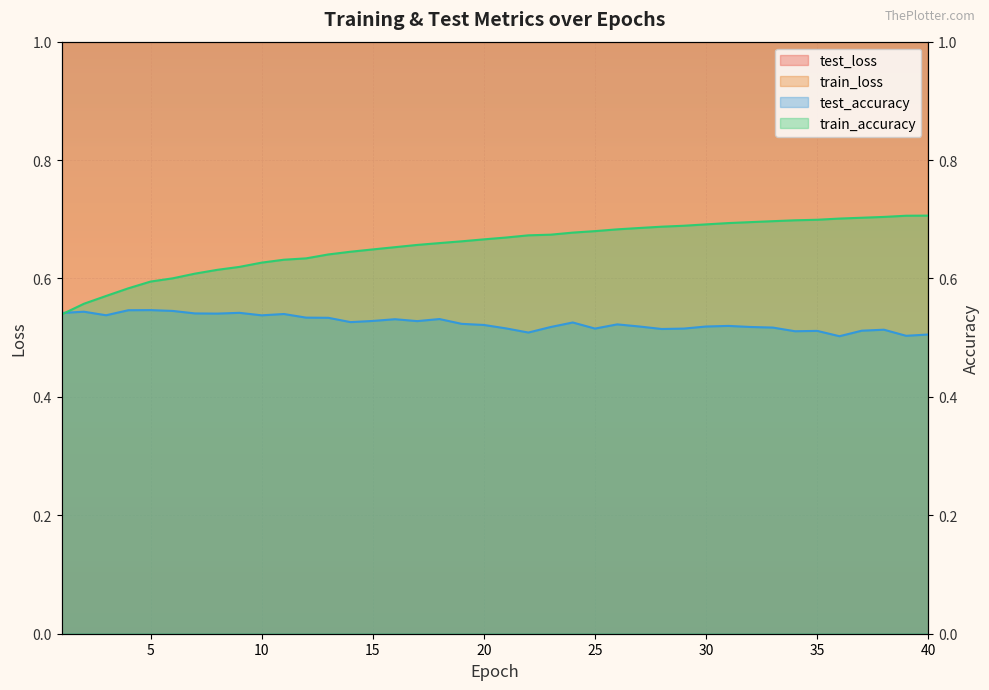

The value of train_accuracy at 6 is 0.6. True or false?

True